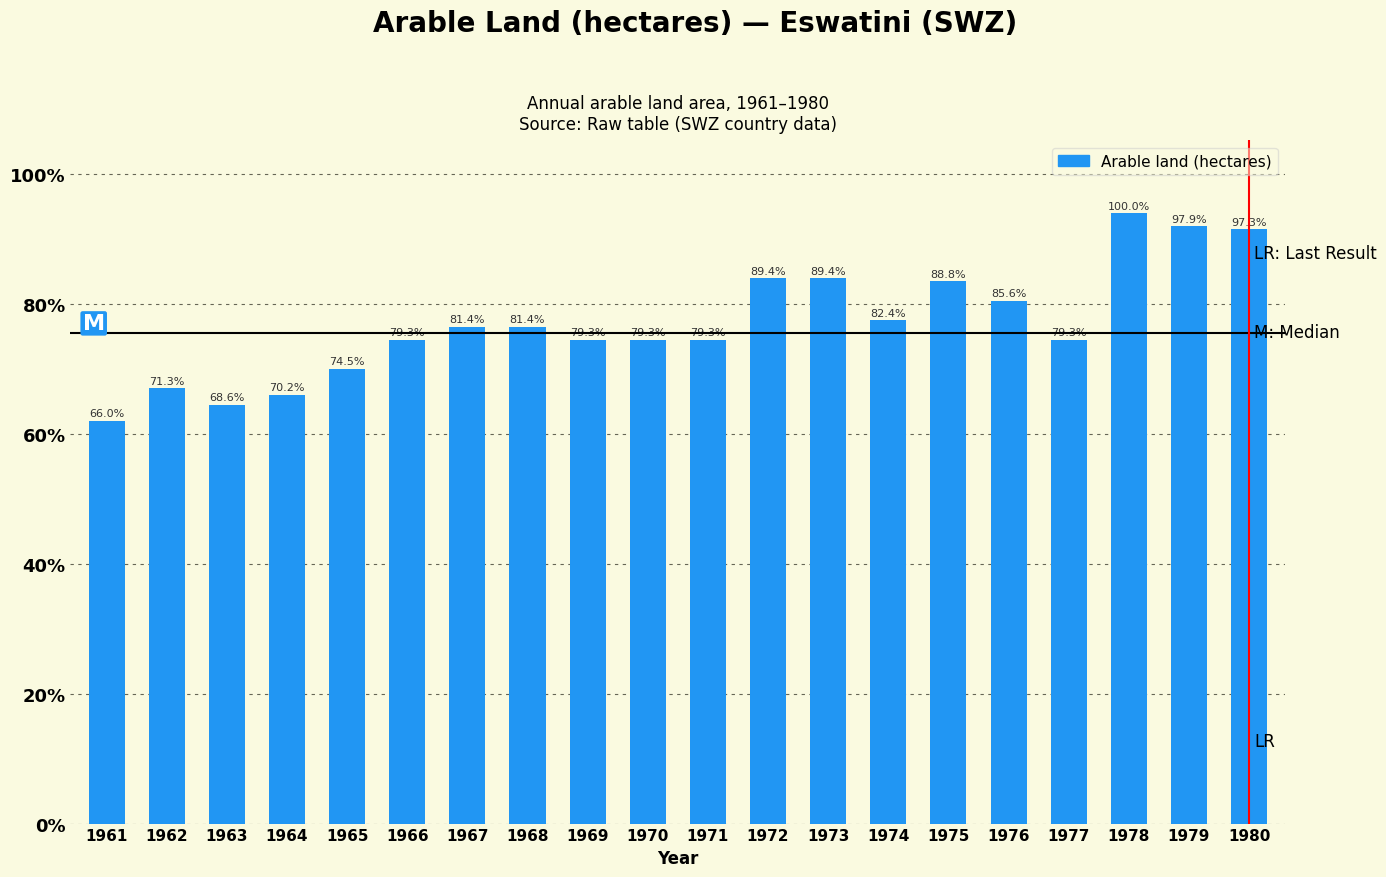

What is the value of the 7th bar from the left?

153000